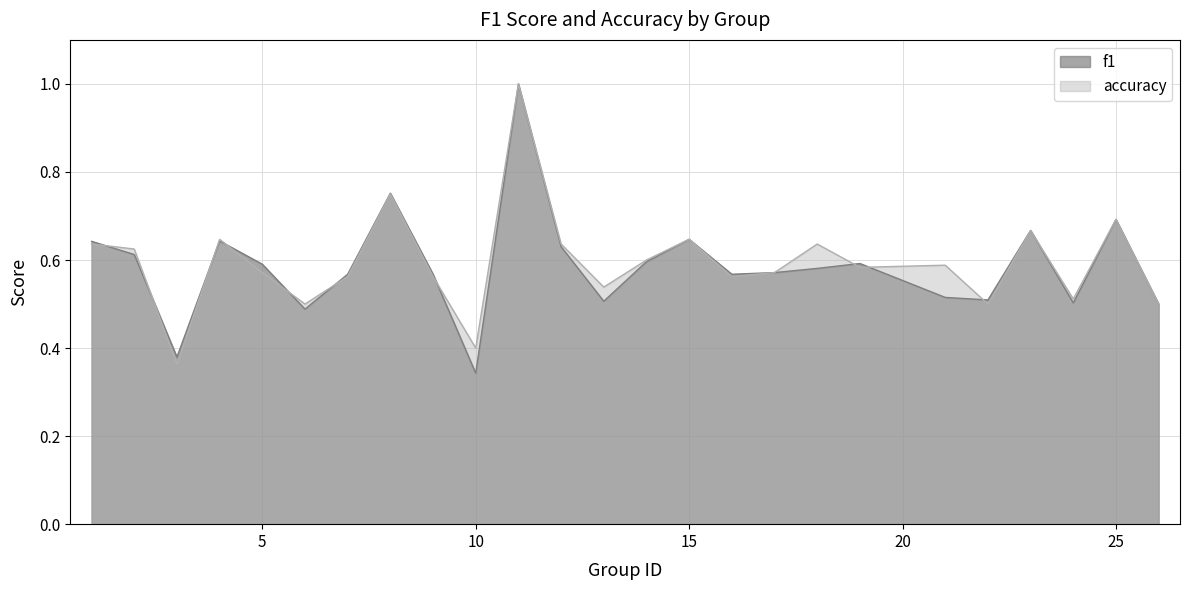

True or false: accuracy and f1 intersect in this chart.

True